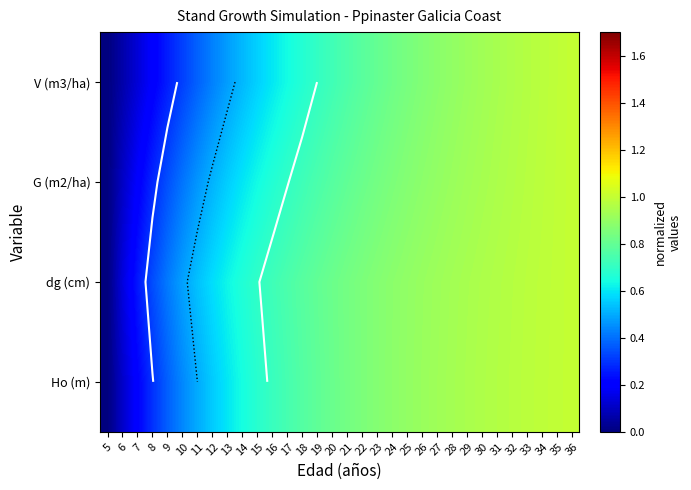

At which category is the sum across all series the highest?

36